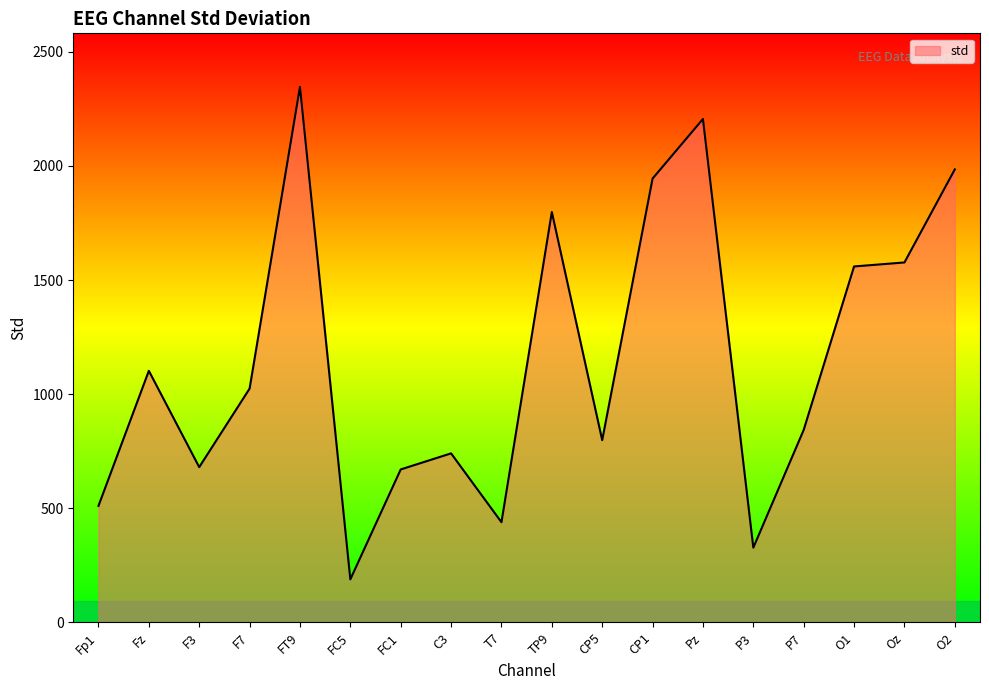

What is the change in value from FC1 to P3?

-342.8